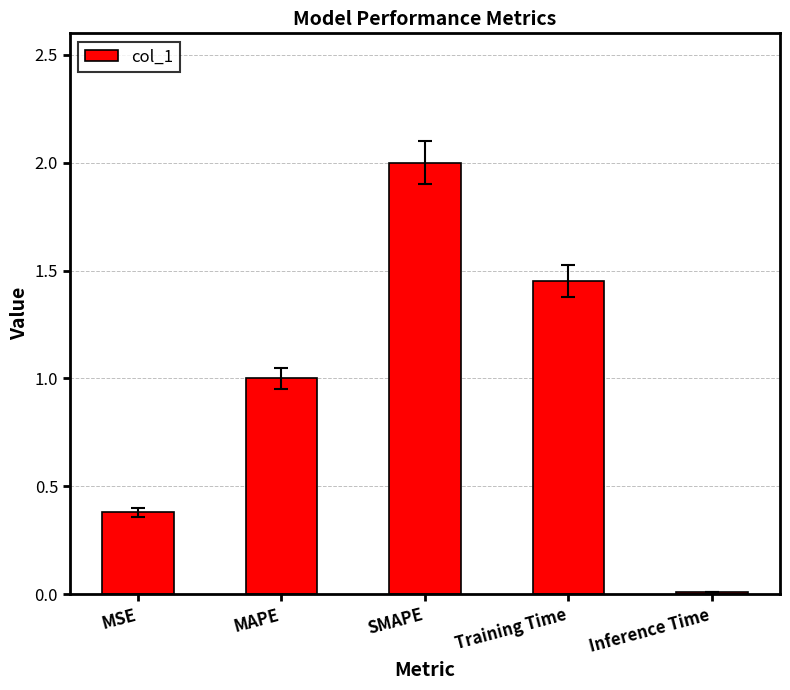

List the labels in order of value, smallest first.

Inference Time, MSE, MAPE, Training Time, SMAPE